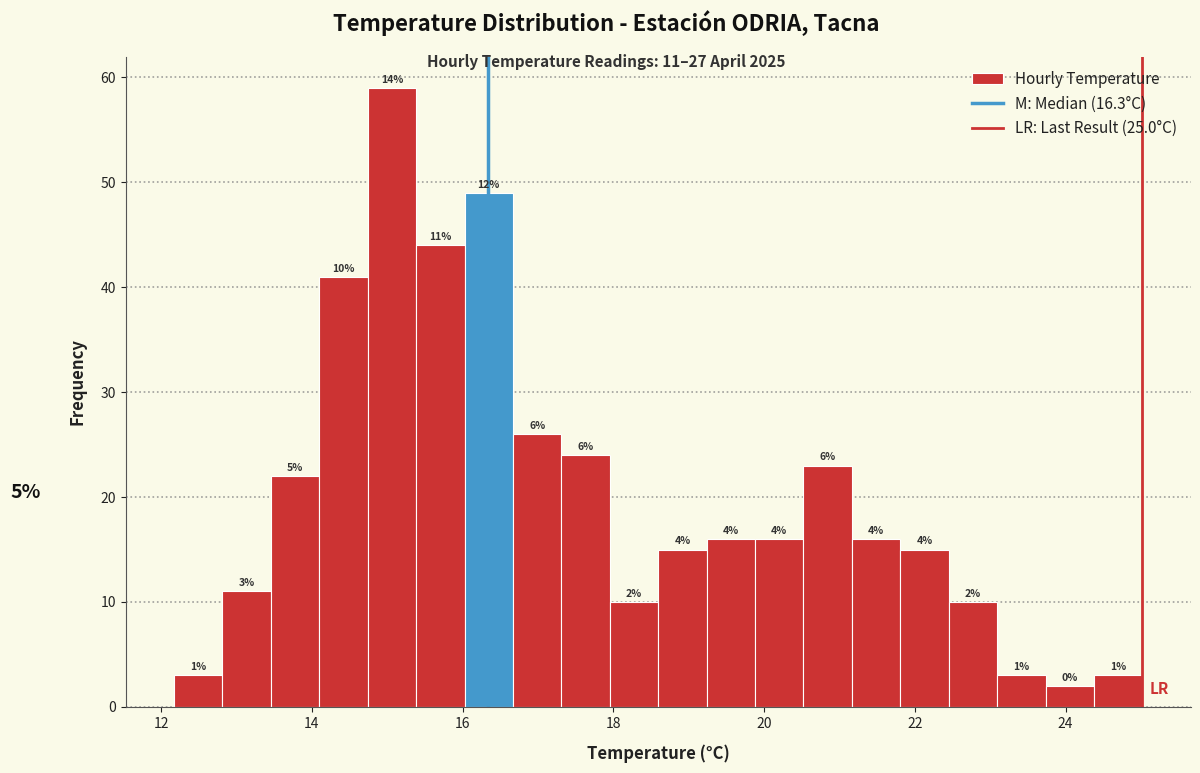

Read against the x-axis, roughly where is the centre of the tallest bar?

15.0